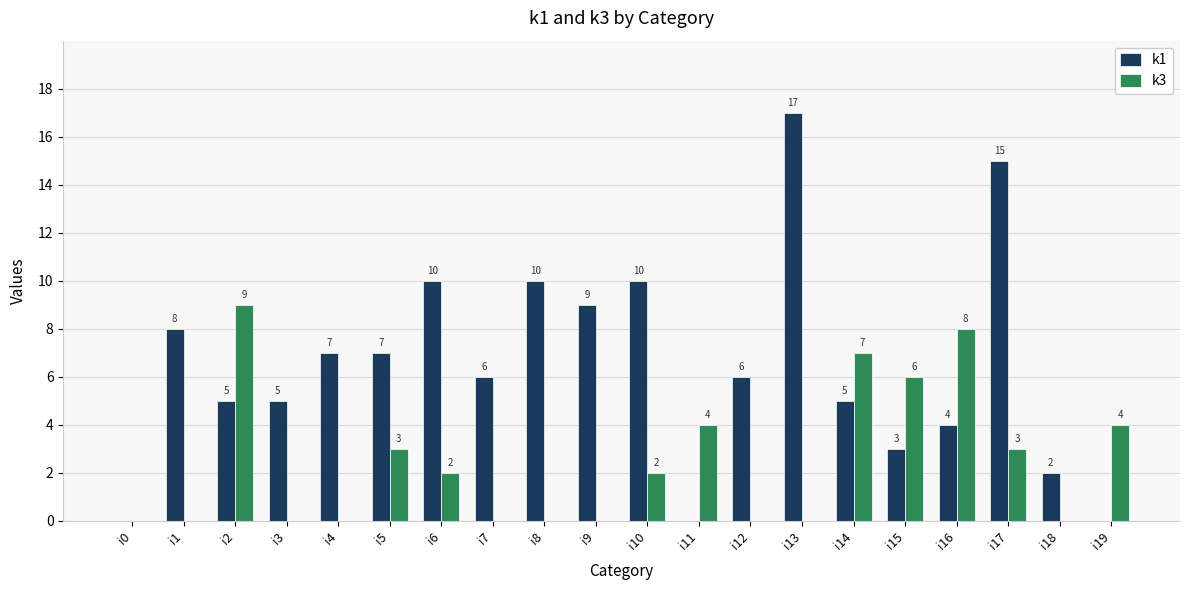

The value of k3 at i18 is 0. True or false?

True